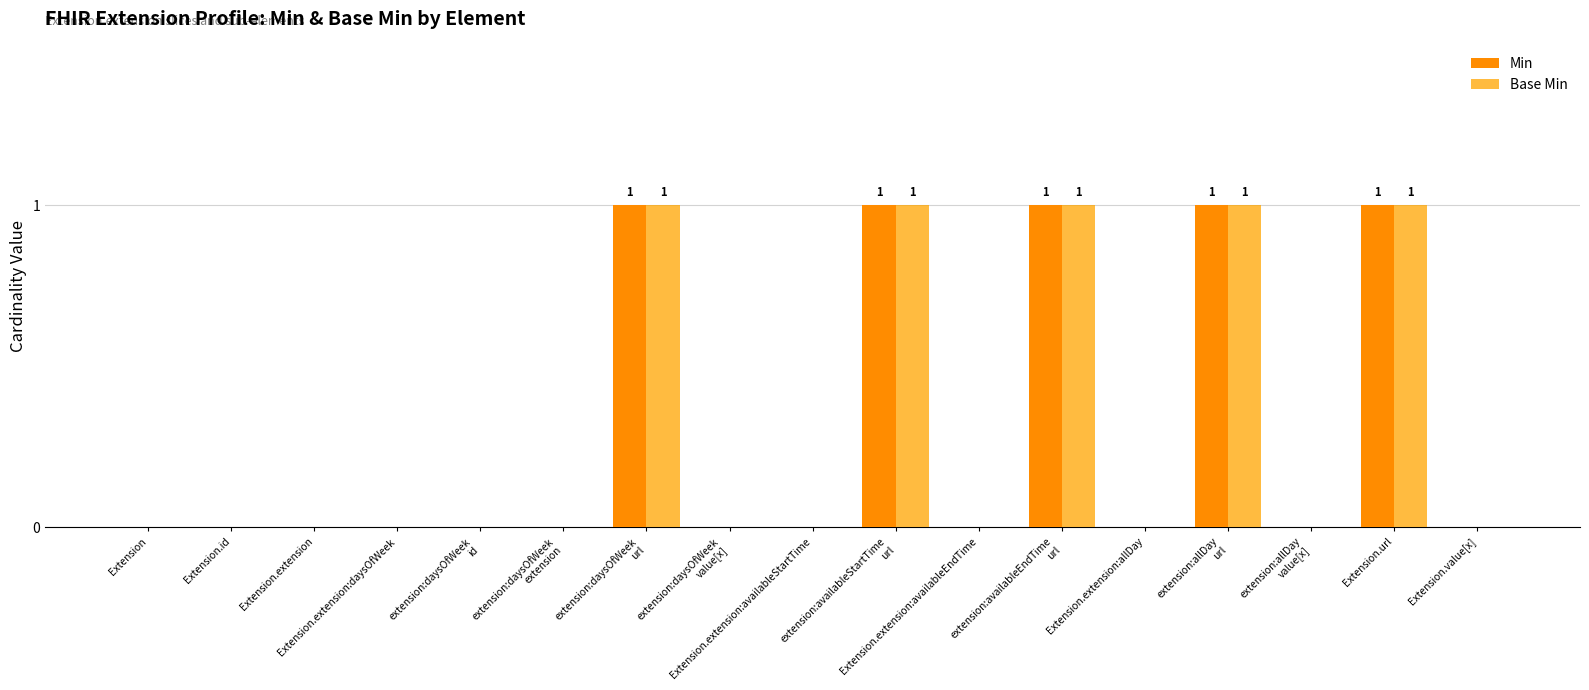

What is the sum of all Base Min values?

5